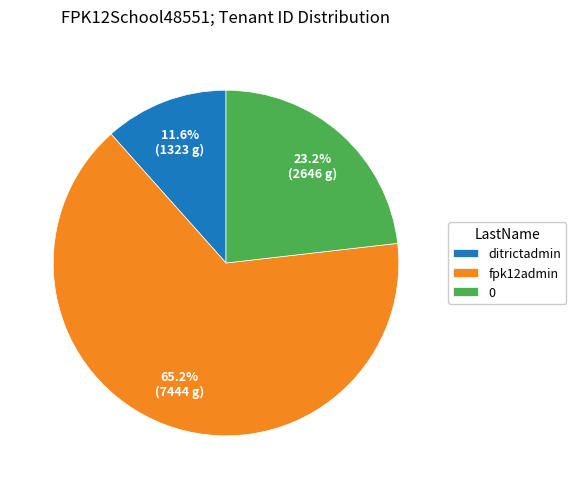

How many slices are in this pie chart?

3